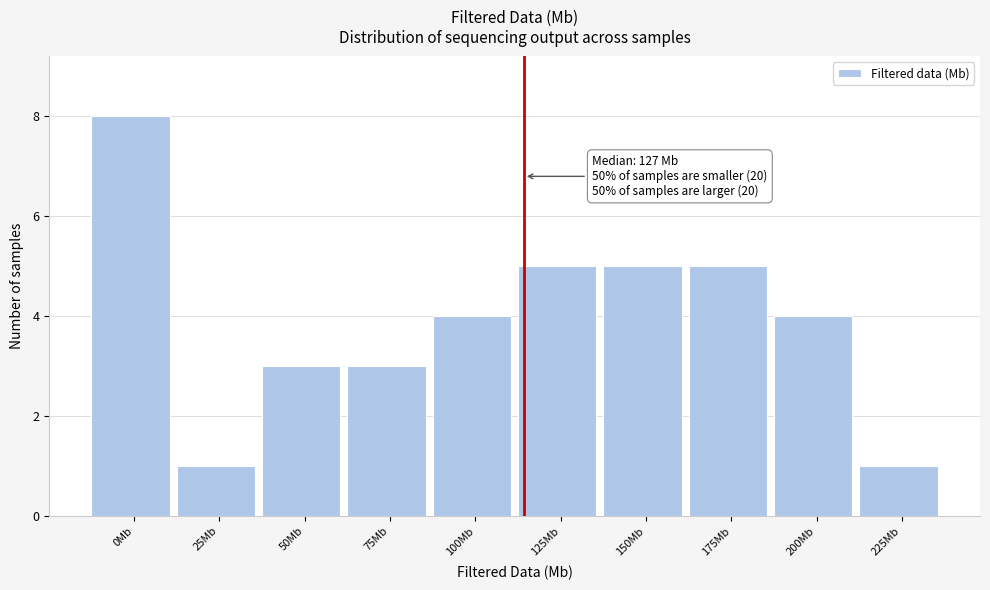

Reading left to right, transcribe all the data shown in this chart.

8	1	3	3	4	5	5	5	4	1